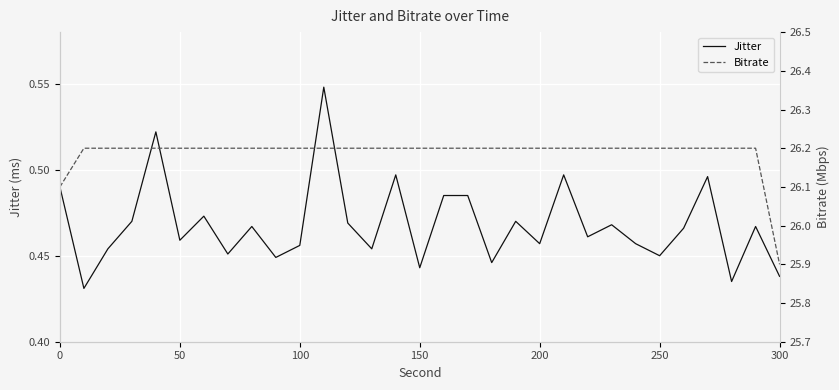

What is the difference between the maximum and minimum values in the Jitter series?

0.1